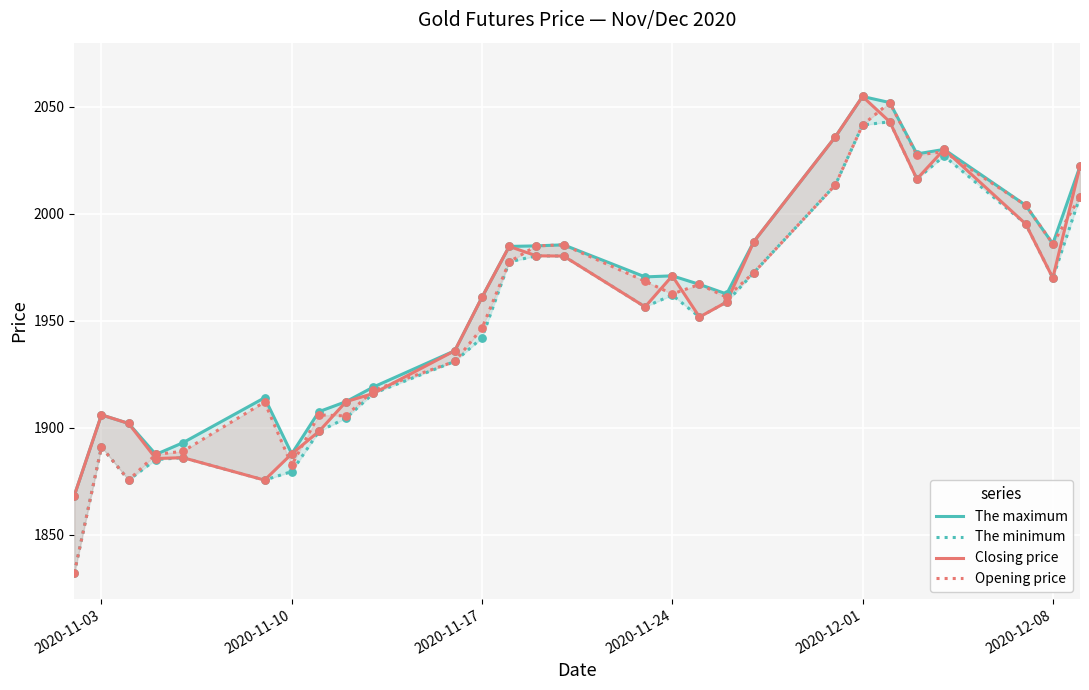

What are all the series names shown in the legend?

The maximum, The minimum, Closing price, Opening price